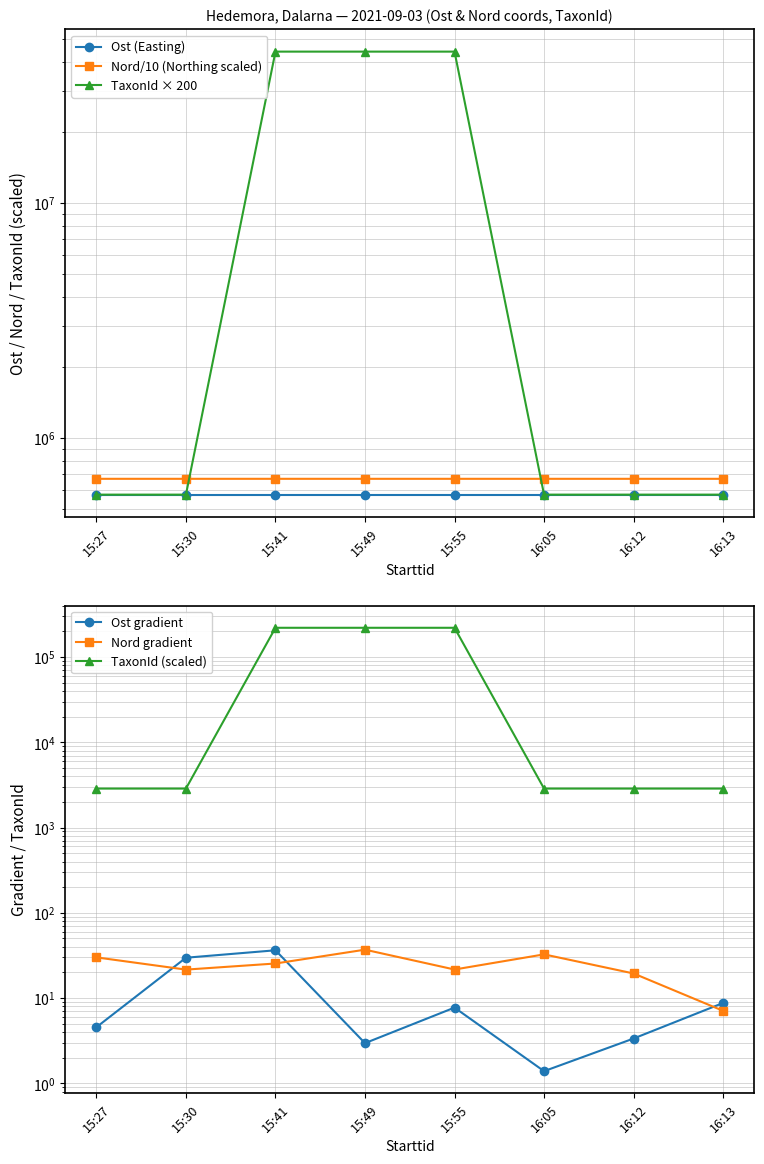

What is the lowest value of the Nord/10 (Northing scaled) series?

670148.6